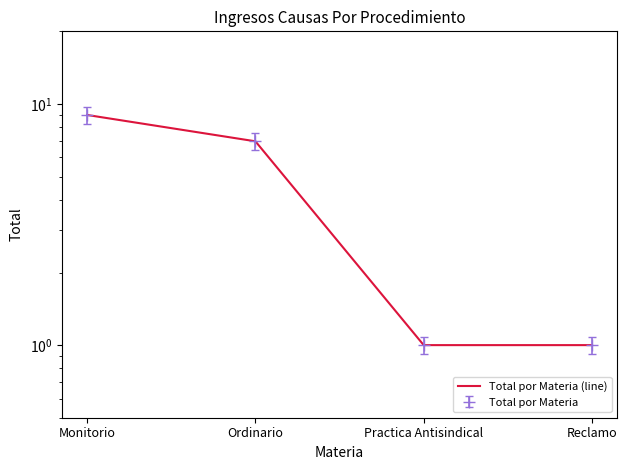

What is the ratio of the value at Practica Antisindical to the value at Monitorio?

0.1